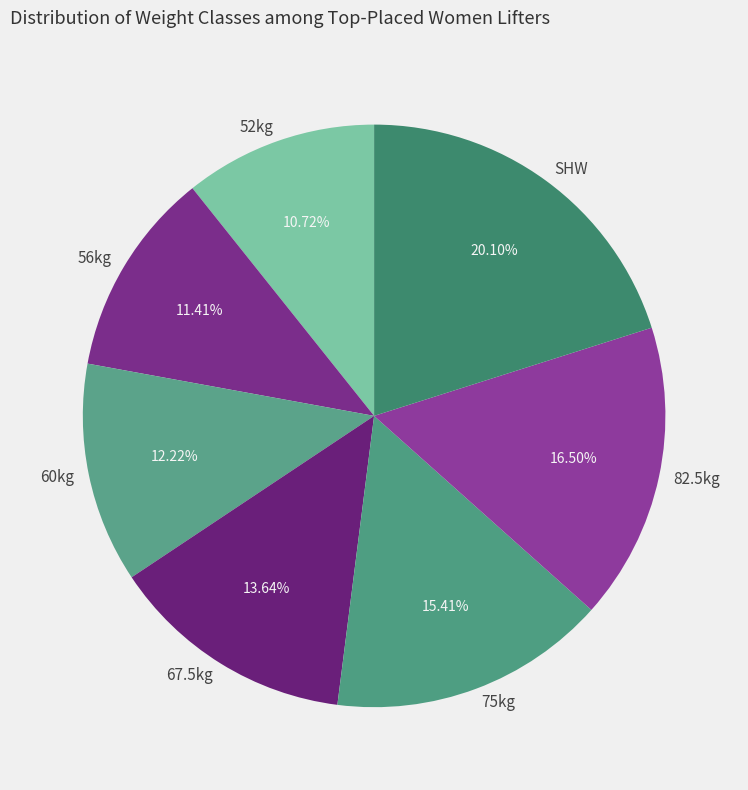

Rank the categories by value from lowest to highest.

52kg, 56kg, 60kg, 67.5kg, 75kg, 82.5kg, SHW